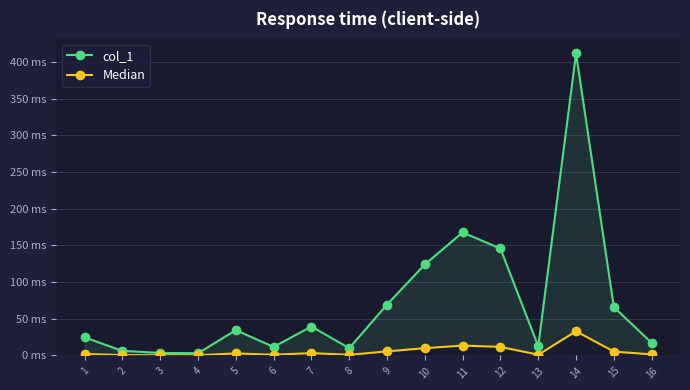

Where is the first local minimum for Median?

4